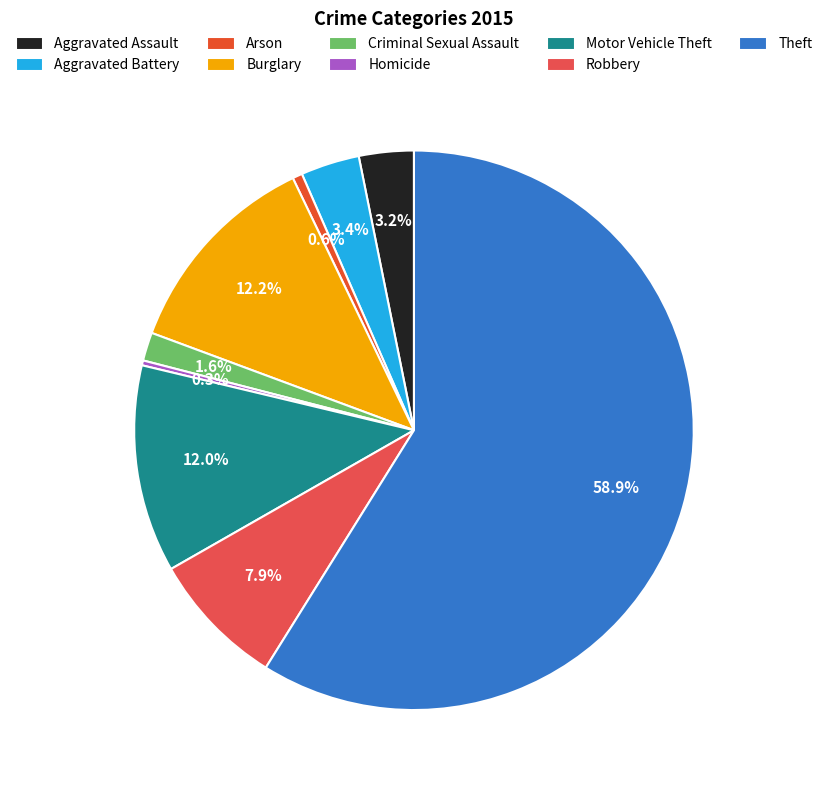

To the nearest percent, what percentage of the pie is Aggravated Assault?

3%